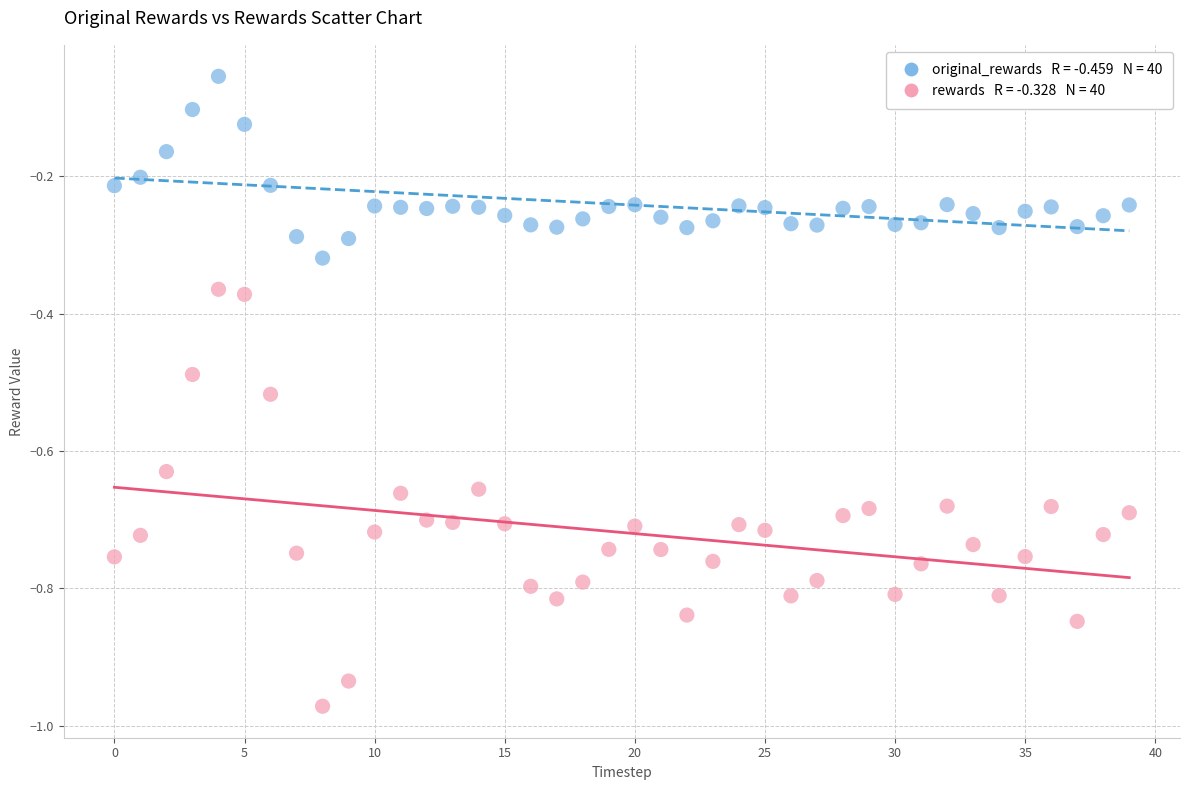

Across all data points, what is the range of Y values (max minus min)?

0.9